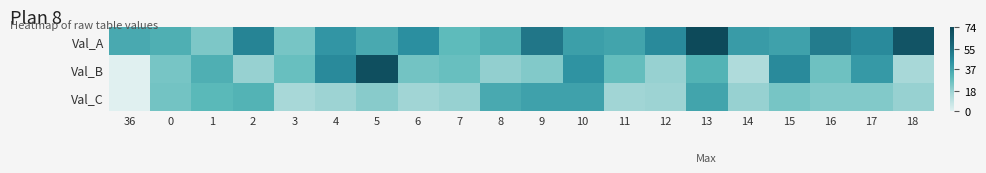

List the series in order of their overall mean, lowest first.

Val_C, Val_B, Val_A